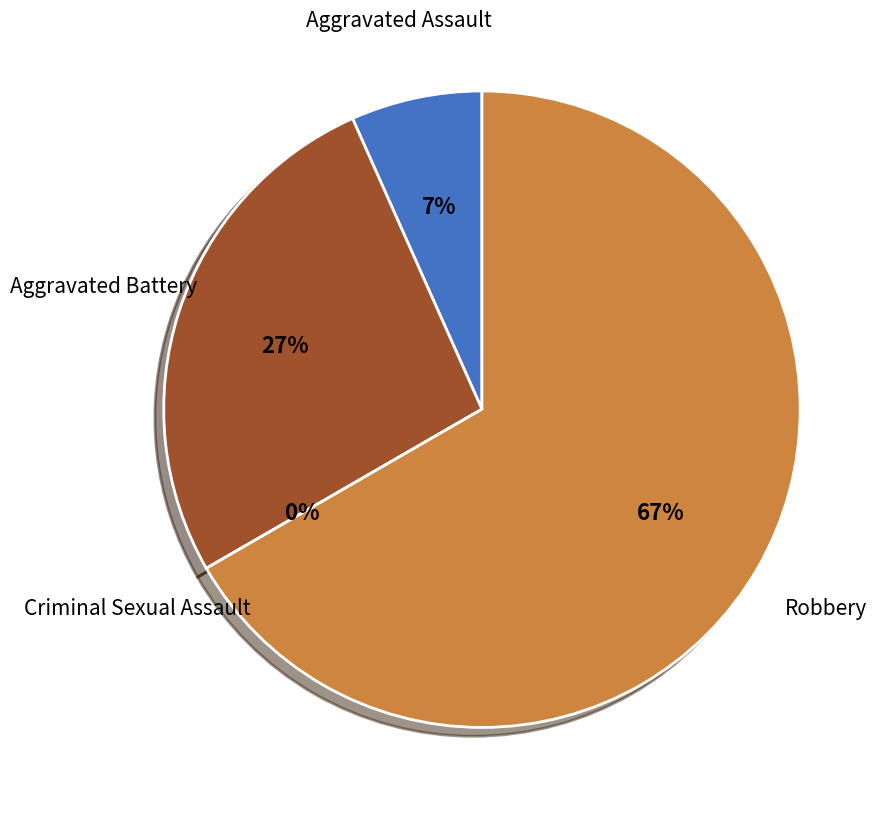

Is Aggravated Battery the majority of the pie?

No